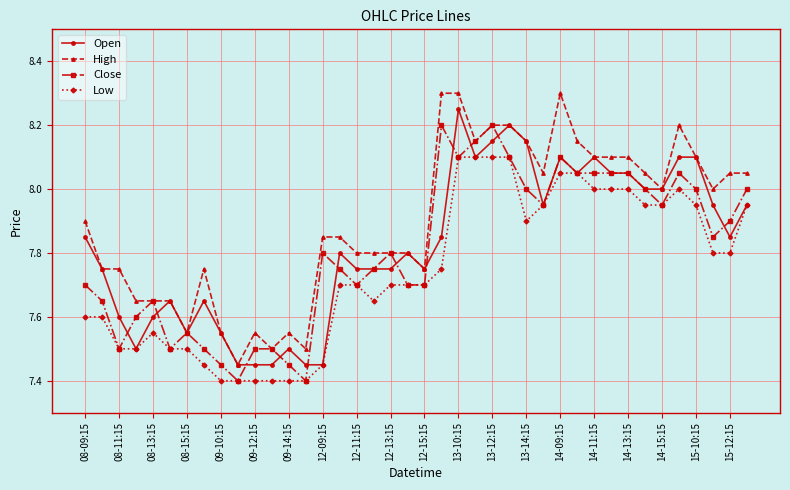

Rank the series by their maximum value, from lowest to highest.

Low, Close, Open, High